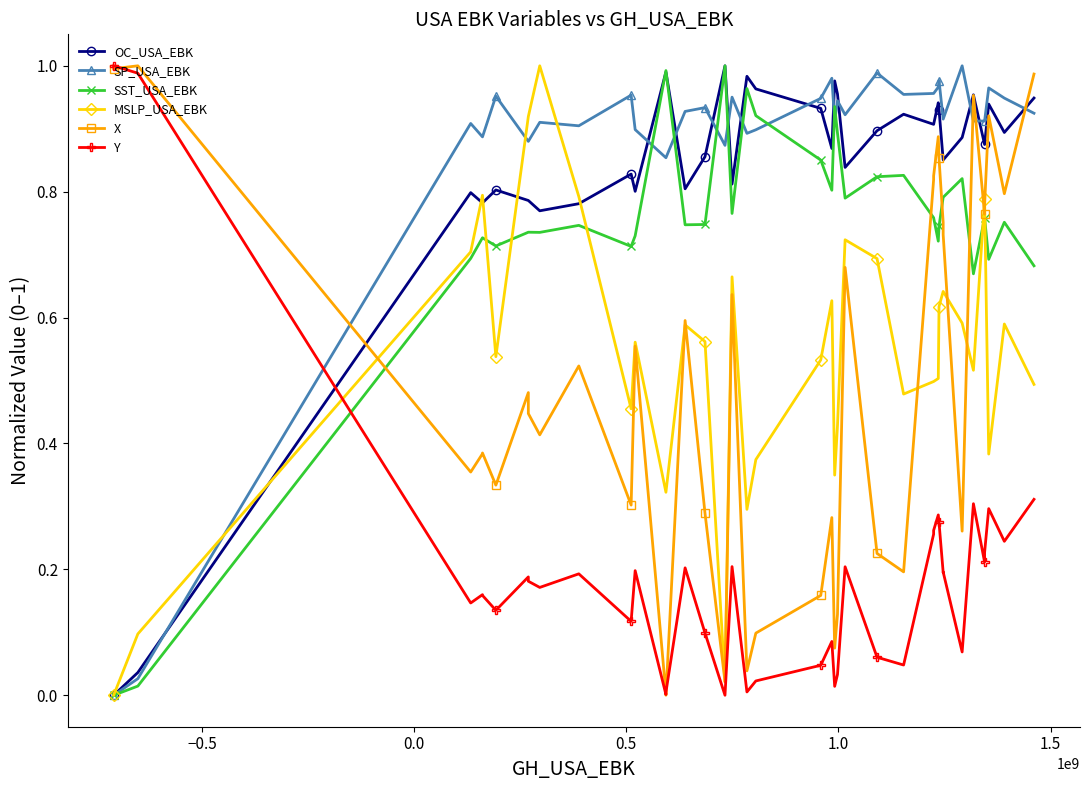

How many interior local peaks does the MSLP_USA_EBK series have?

7